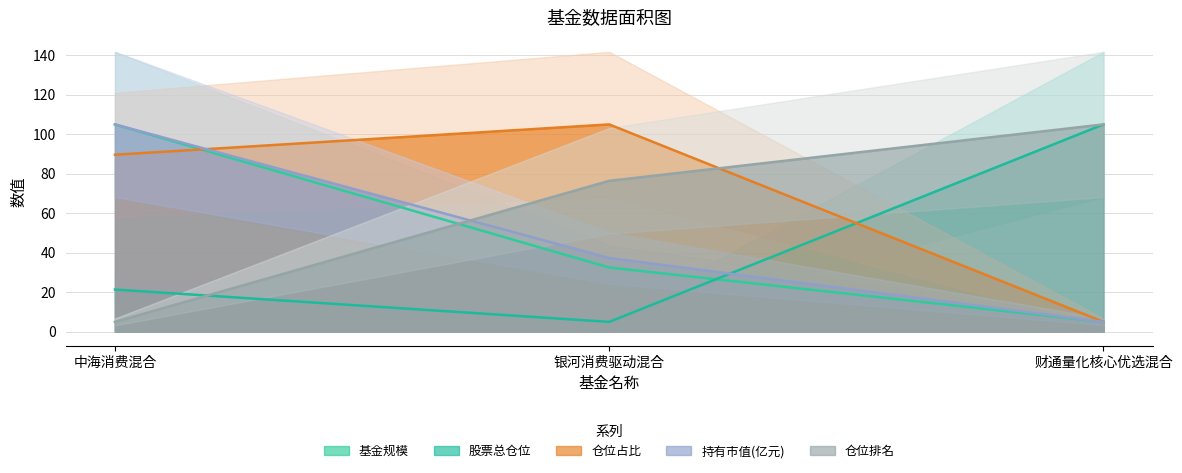

At 中海消费混合, list the series in order from smallest to largest.

仓位排名, 股票总仓位, 仓位占比, 基金规模, 持有市值(亿元)